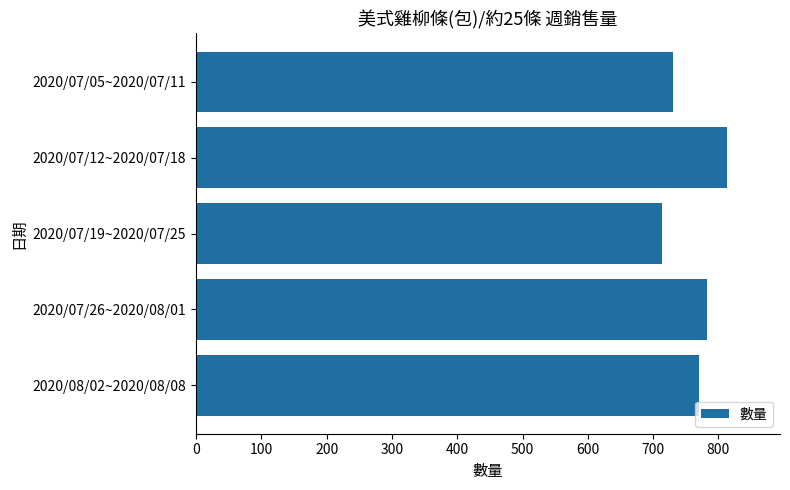

What is the ratio of the value at 2020/07/05~2020/07/11 to the value at 2020/07/12~2020/07/18?

0.9